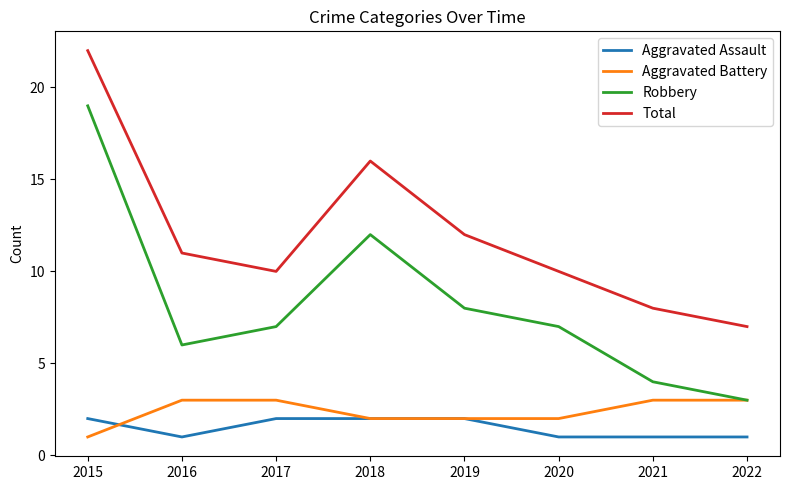

What is the total value across all series at 2020?

20